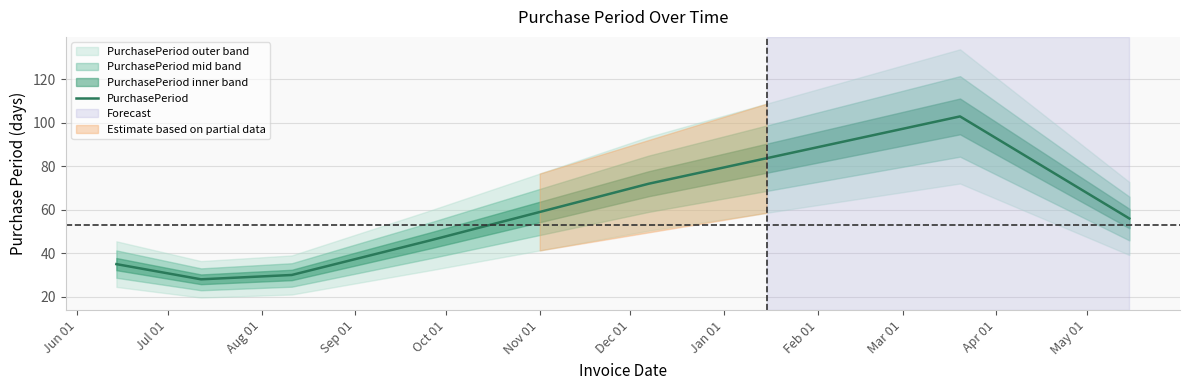

What is the maximum value for PurchasePeriod?

103